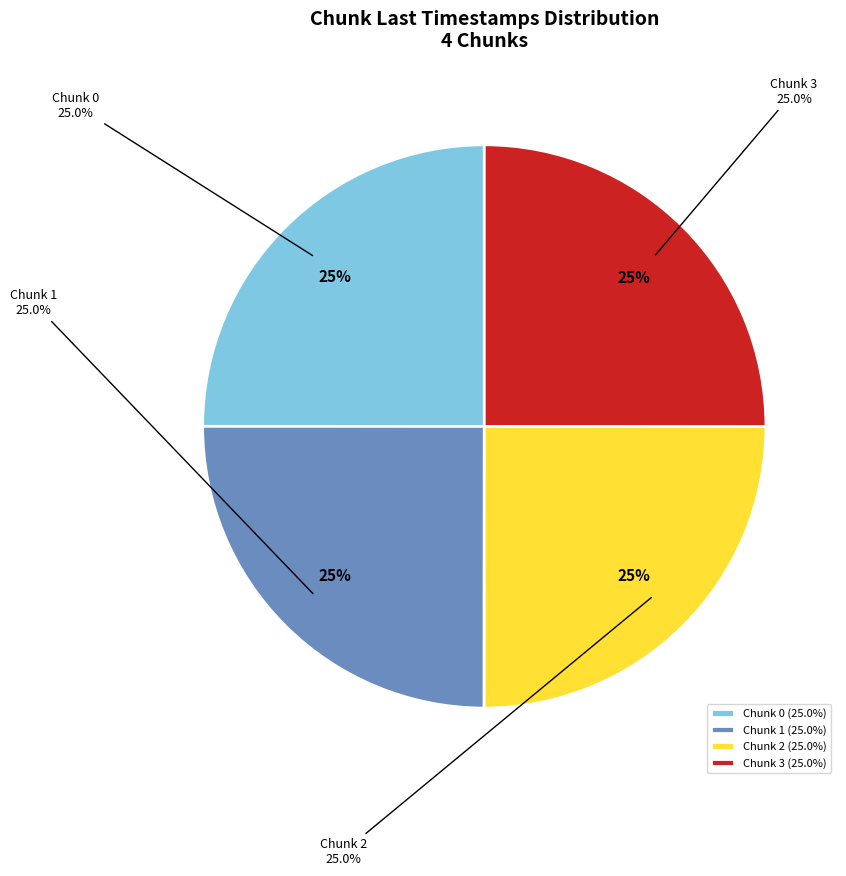

Rank the categories by value from highest to lowest.

Chunk 3, Chunk 2, Chunk 1, Chunk 0